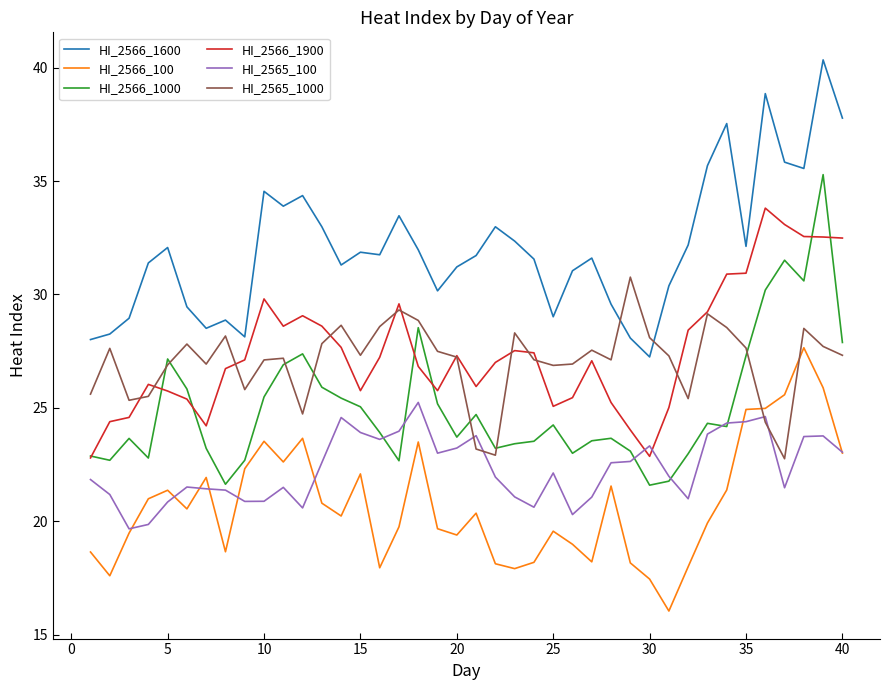

What are all the series names shown in the legend?

HI_2566_1600, HI_2566_100, HI_2566_1000, HI_2566_1900, HI_2565_100, HI_2565_1000